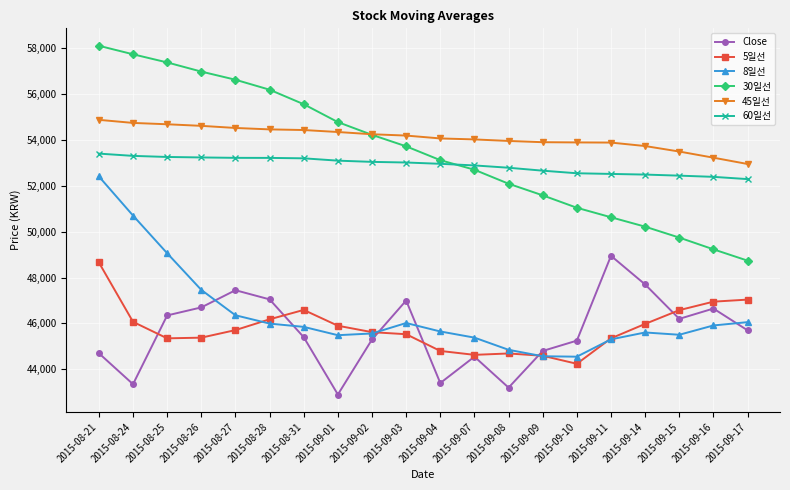

Rank the series at 2015-08-26 from highest to lowest value.

30일선, 45일선, 60일선, 8일선, Close, 5일선